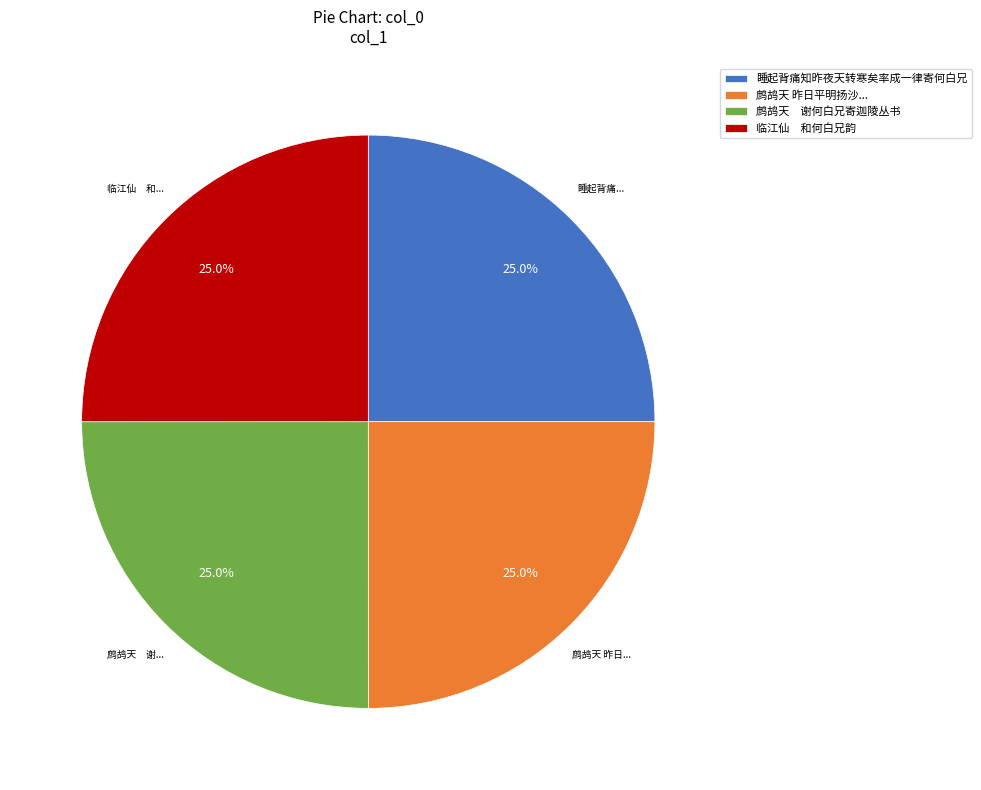

What portion of the pie excludes 鹧鸪天 谢何白兄寄迦陵丛书?

75.0%